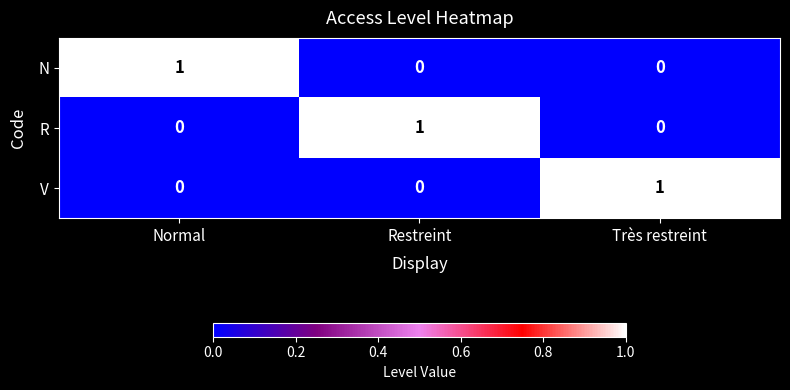

At how many categories does at least one series exceed 0?

3